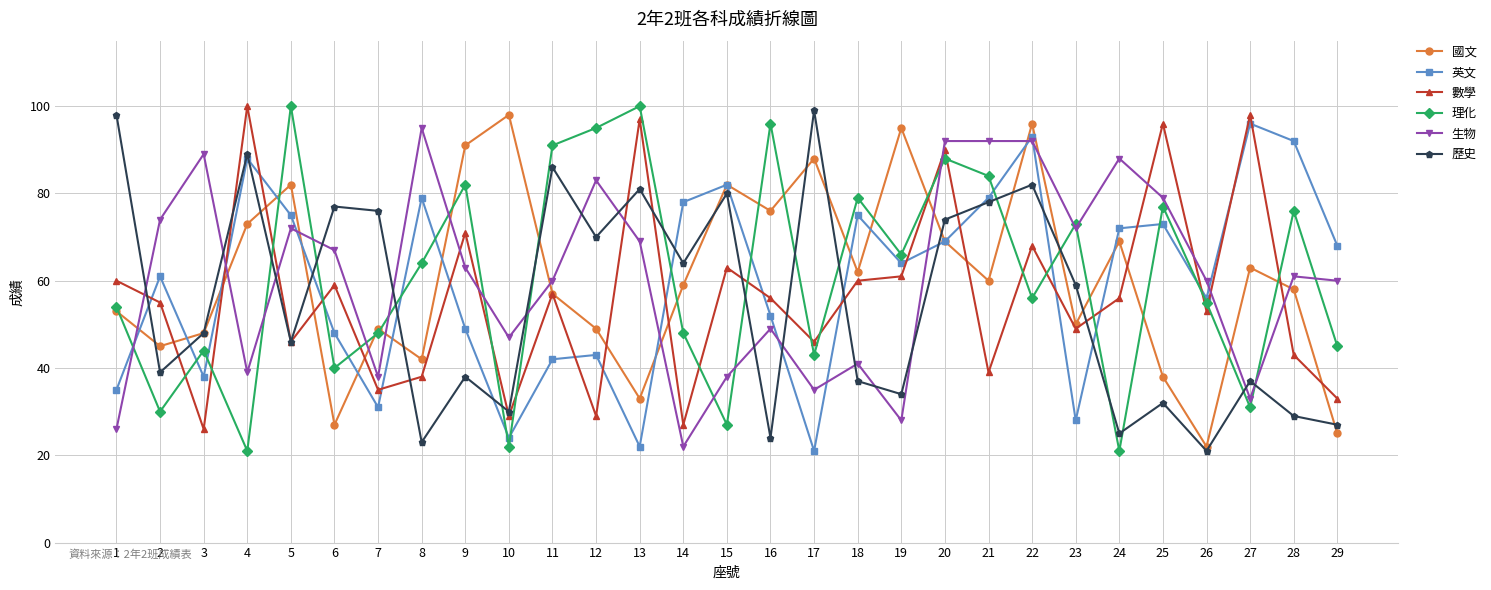

Is it true that 理化 equals 155 at 16?

False